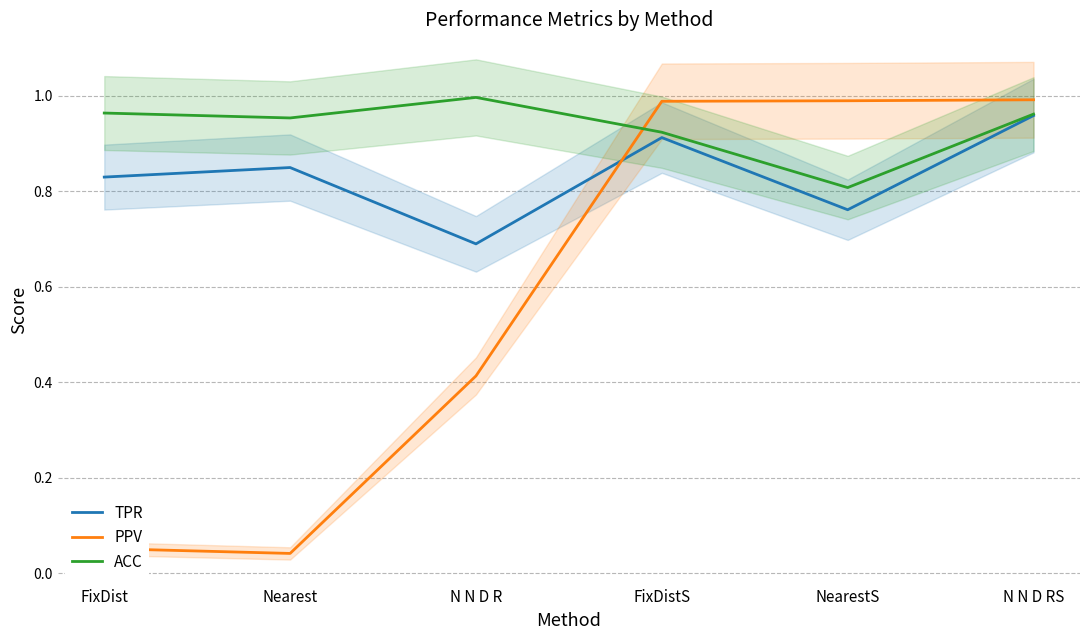

At which label is PPV closest to 0?

Nearest